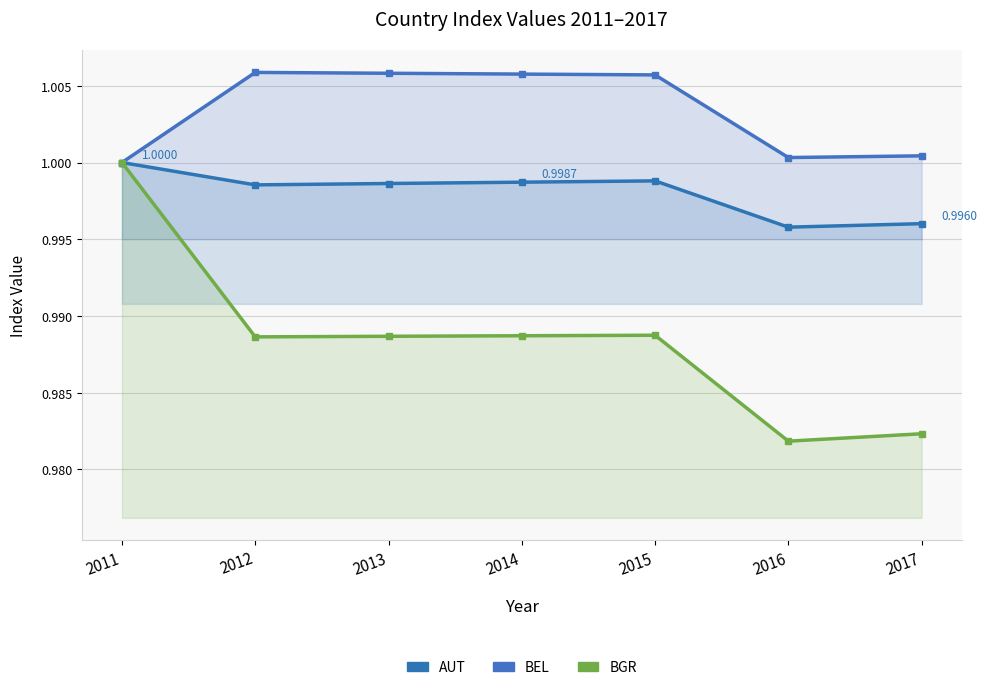

True or false: BGR and AUT cross at least once.

False